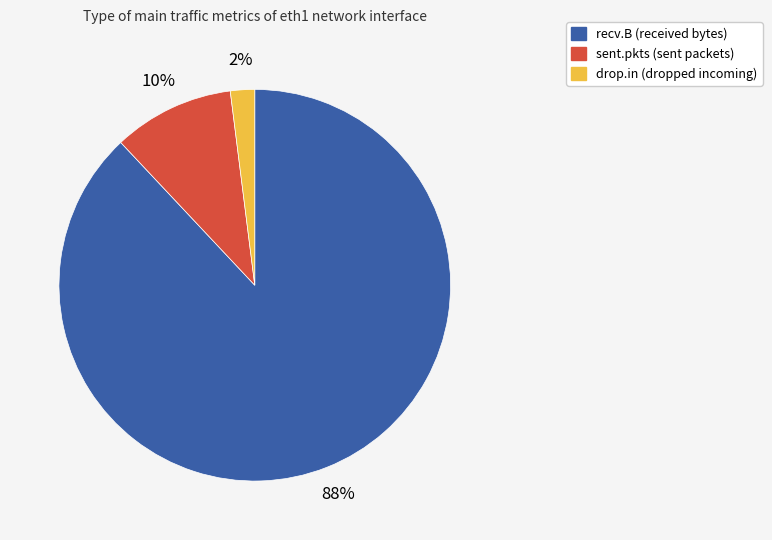

To the nearest percent, what is the average slice percentage?

33%